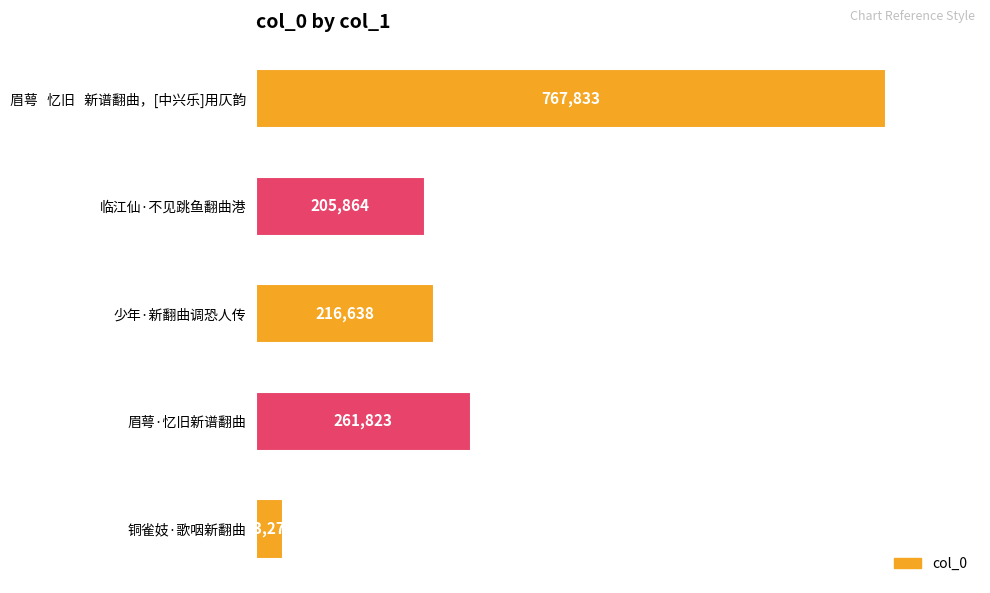

Rank the categories by value from highest to lowest.

眉萼   忆旧   新谱翻曲，[中兴乐]用仄韵, 眉萼·忆旧新谱翻曲, 少年·新翻曲调恐人传, 临江仙·不见跳鱼翻曲港, 铜雀妓·歌咽新翻曲